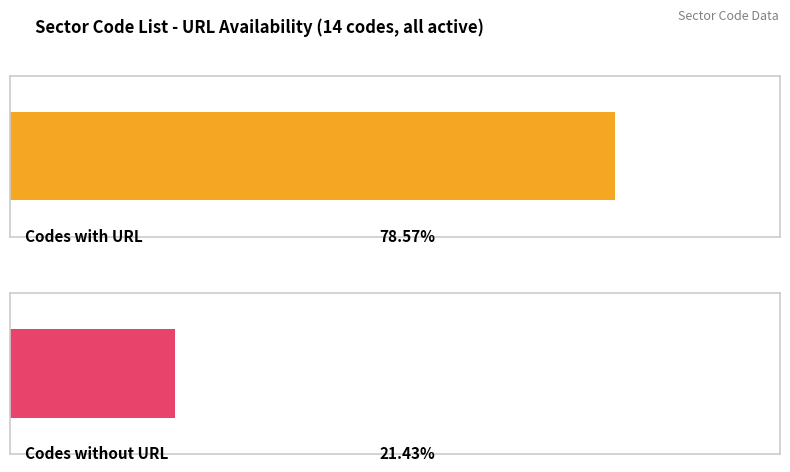

The code series shows 4 at 9. True or false?

False